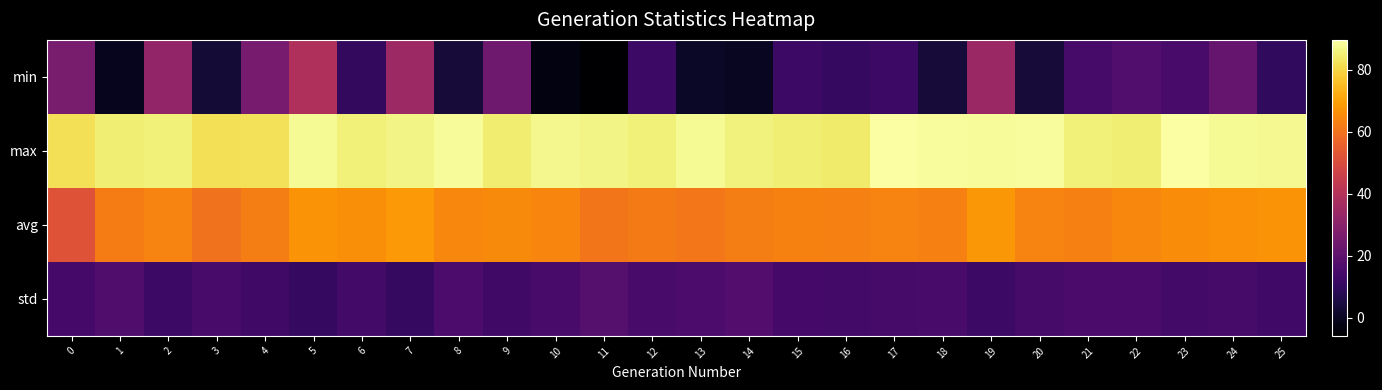

At which category does the chart reach its minimum across all series?

11